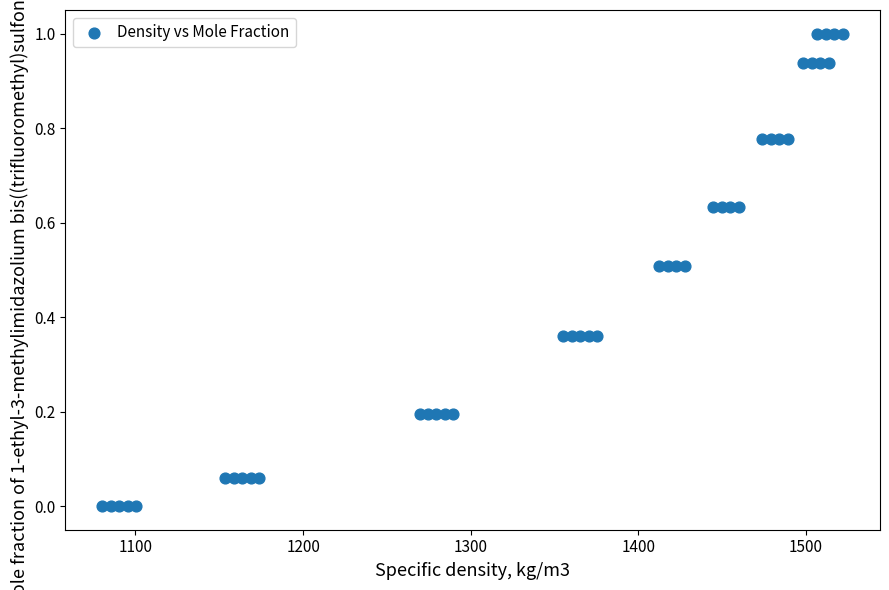

What is the range of X values (max minus min)?

441.8